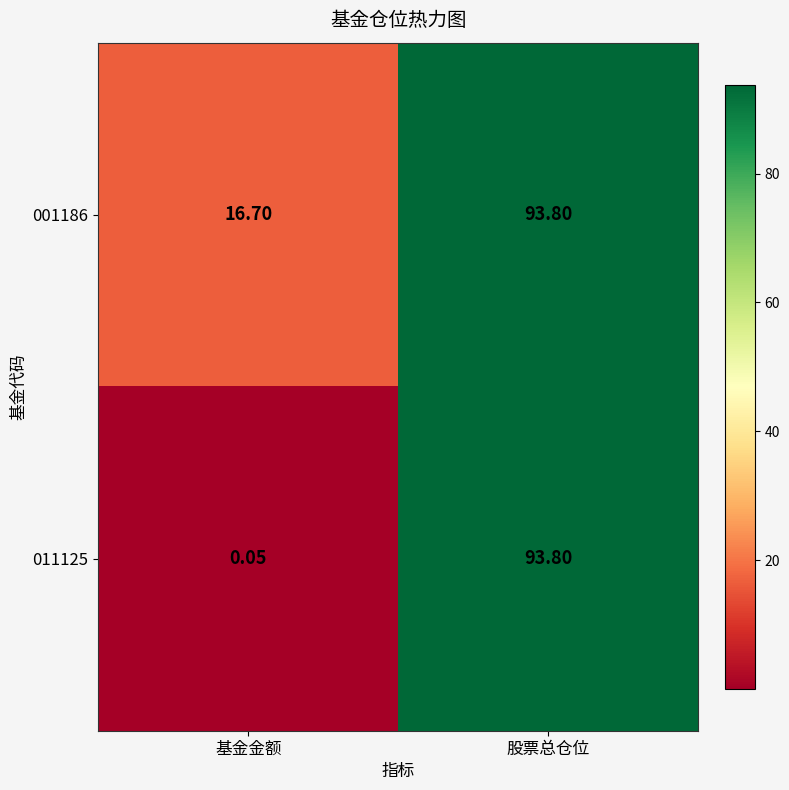

At how many categories does at least one series exceed 88?

1